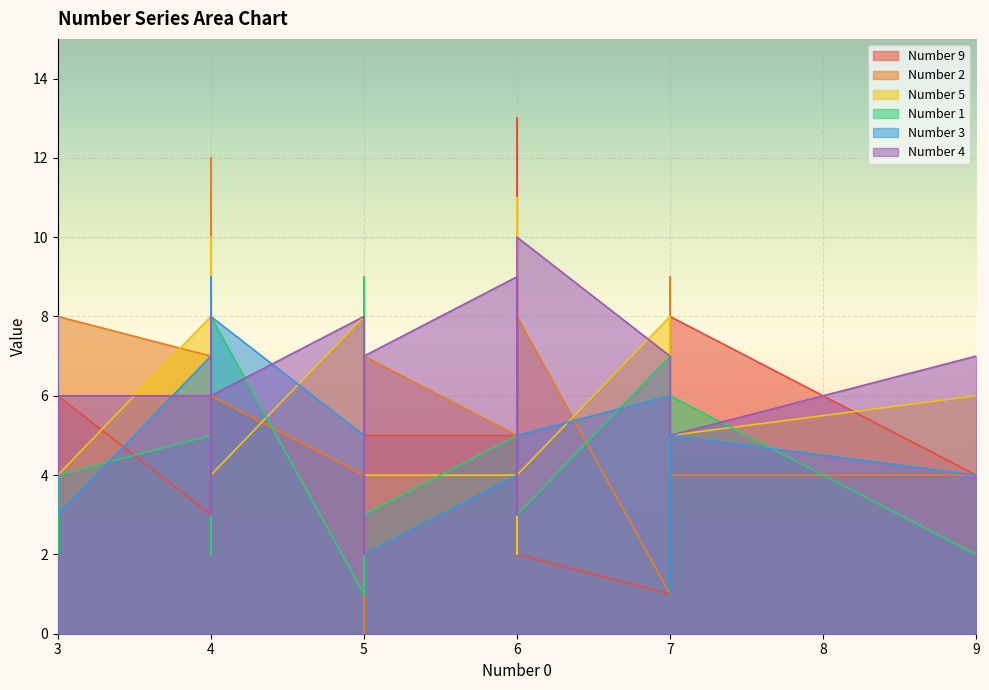

Is the value of Number 1 at 9 greater than the value of Number 4 at 24?

No